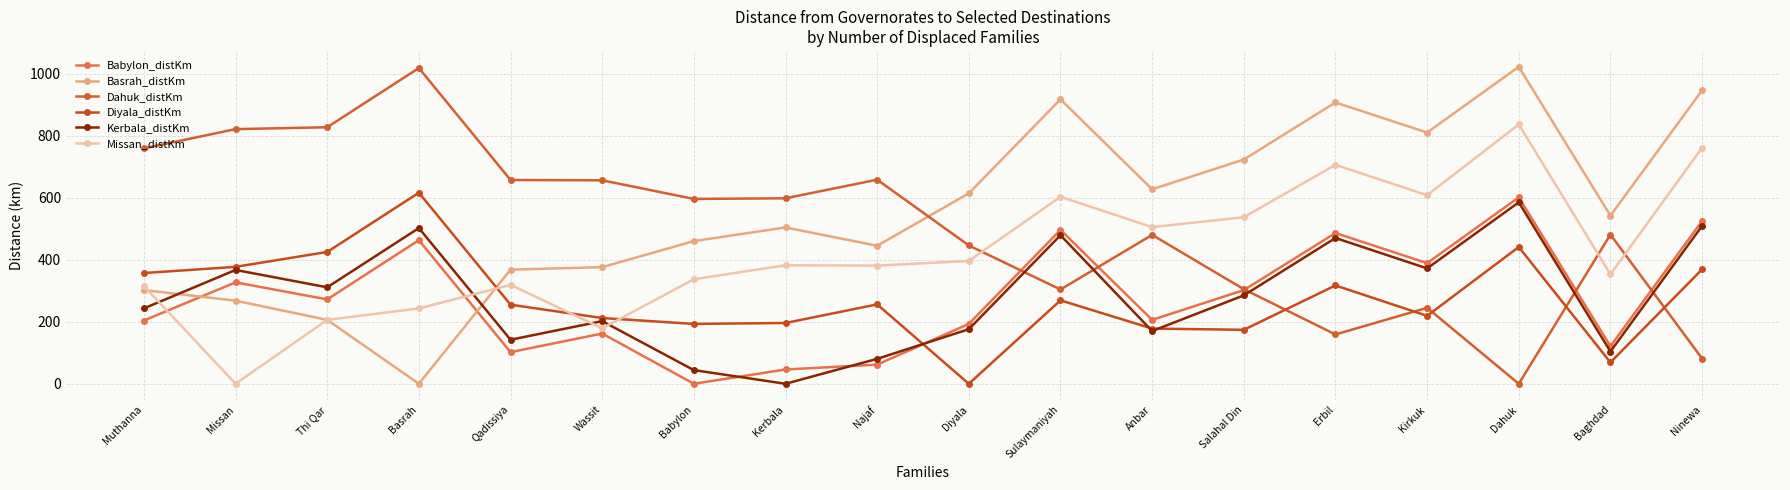

At which label is Diyala_distKm closest to 308?

Erbil